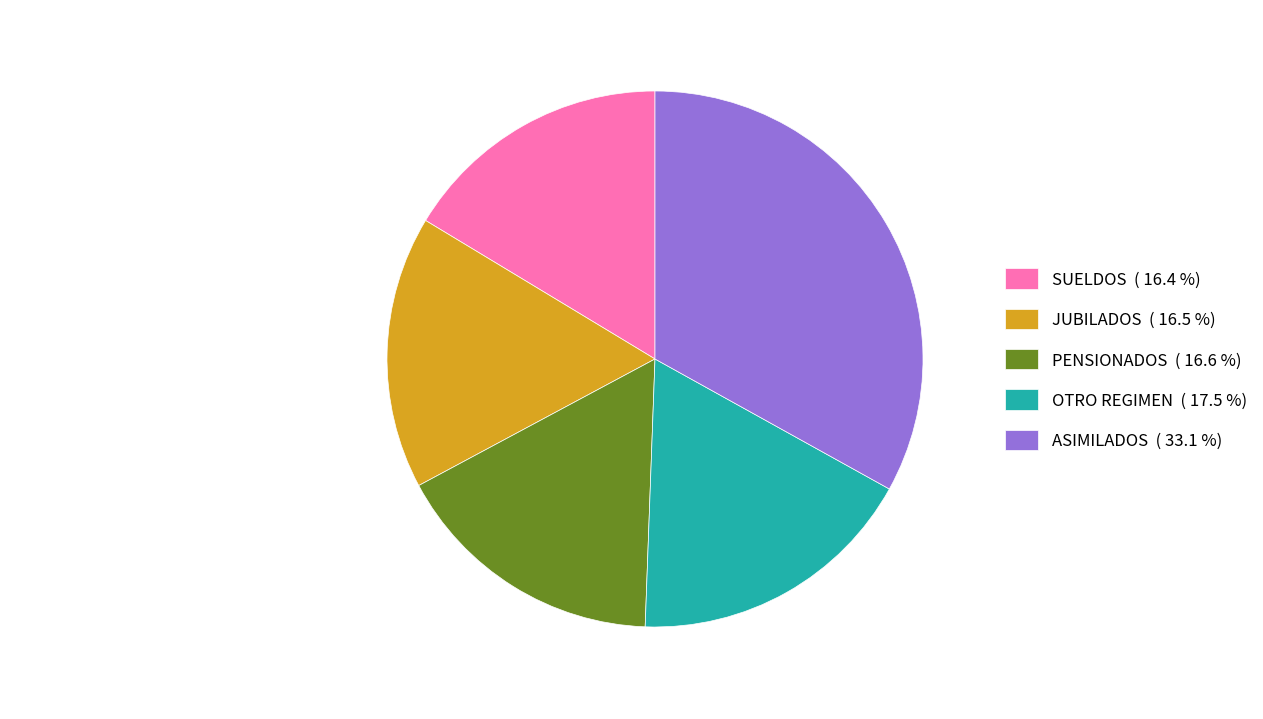

The PENSIONADOS slice represents 17% of the pie. True or false?

True